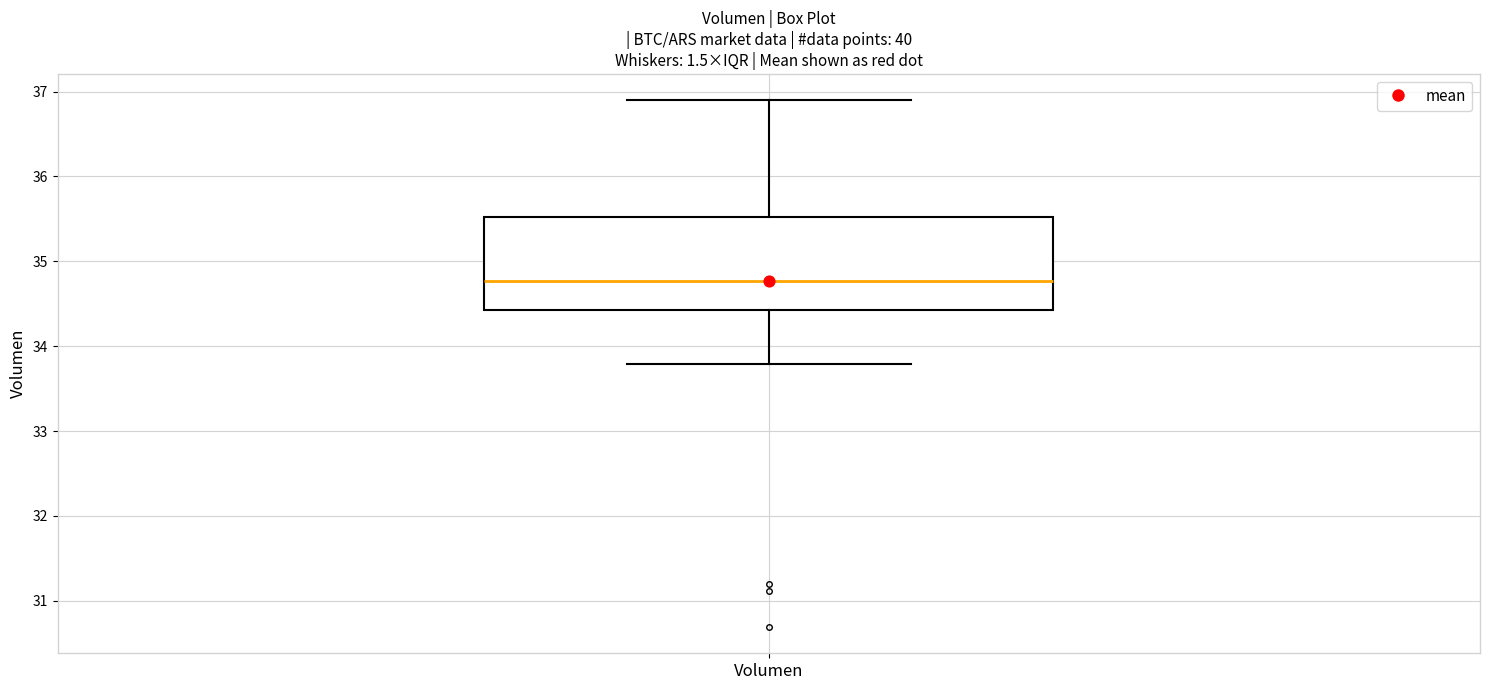

Transcribe this box plot: give where the median line is, the range the box spans, and where the two whiskers end, as read against the y-axis. The values are not printed on the chart, so give them approximately, as read against the axis.

median 34.8, box 34.4 to 35.5, whiskers 33.8 to 36.9